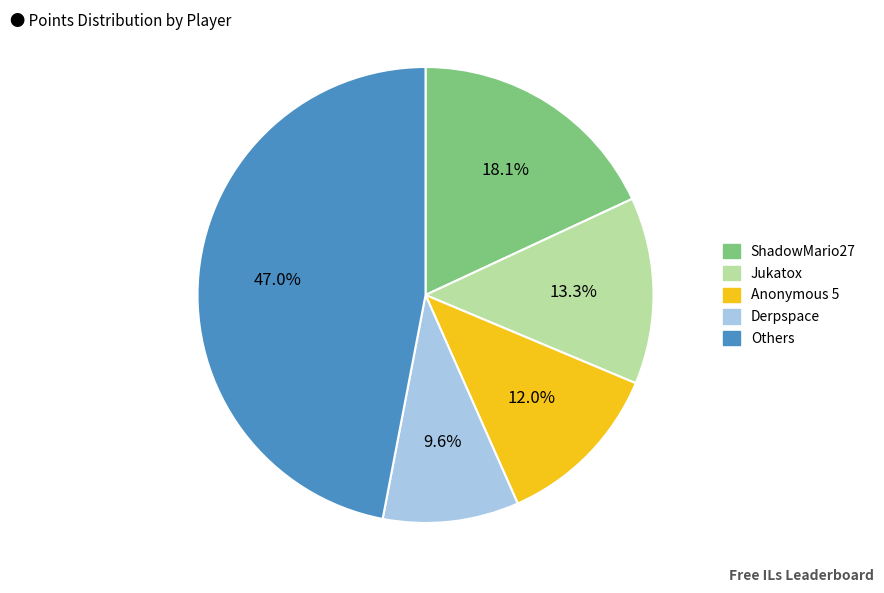

Rank the categories by value from highest to lowest.

Others, ShadowMario27, Jukatox, Anonymous 5, Derpspace